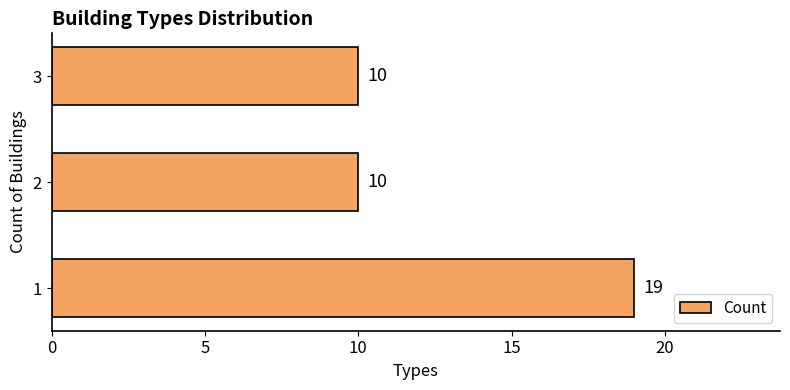

The chart shows a value of 4 at 3. True or false?

False